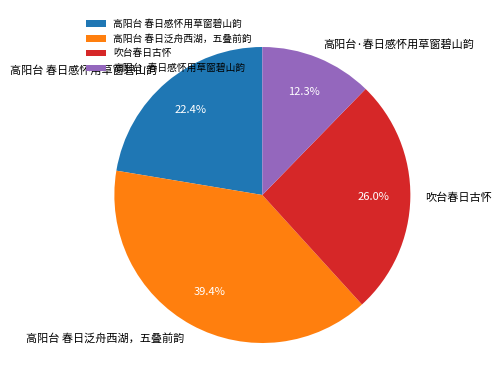

Which slice is the largest?

高阳台 春日泛舟西湖，五叠前韵